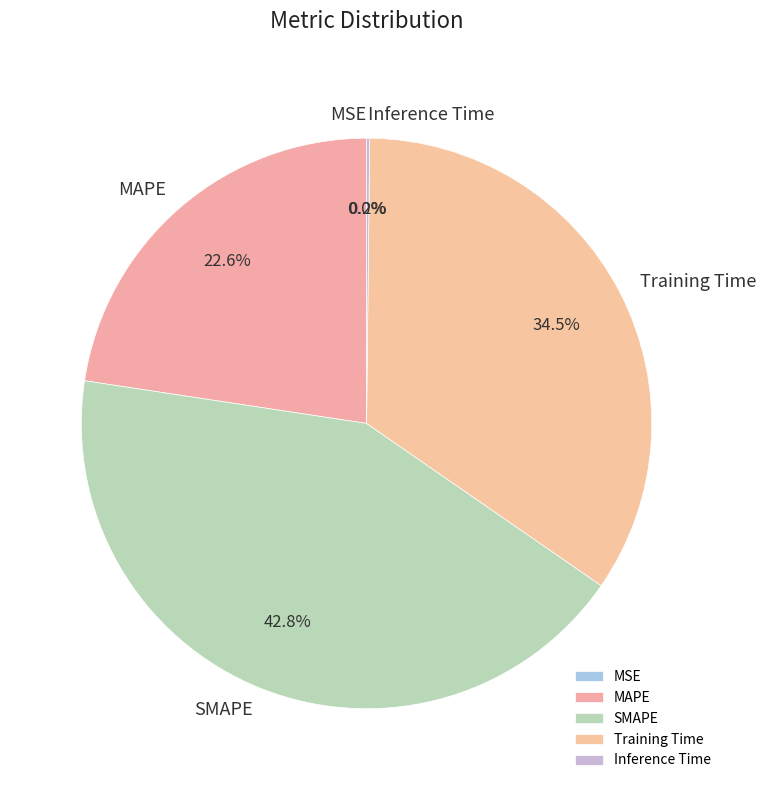

Is there a majority slice in this chart?

No